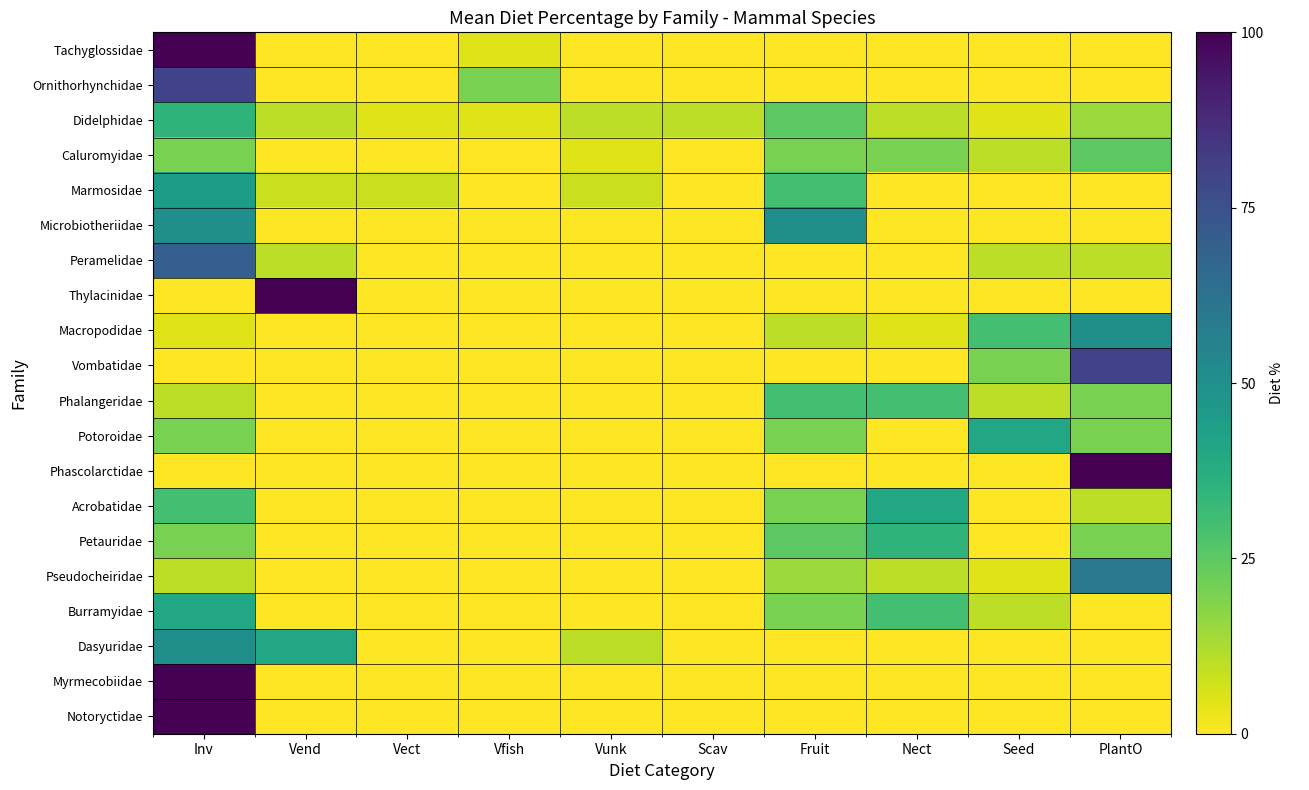

List the series in order of their peak value, lowest first.

Caluromyidae, Phalangeridae, Didelphidae, Petauridae, Potoroidae, Acrobatidae, Burramyidae, Marmosidae, Microbiotheriidae, Macropodidae, Dasyuridae, Pseudocheiridae, Peramelidae, Ornithorhynchidae, Vombatidae, Tachyglossidae, Thylacinidae, Phascolarctidae, Myrmecobiidae, Notoryctidae